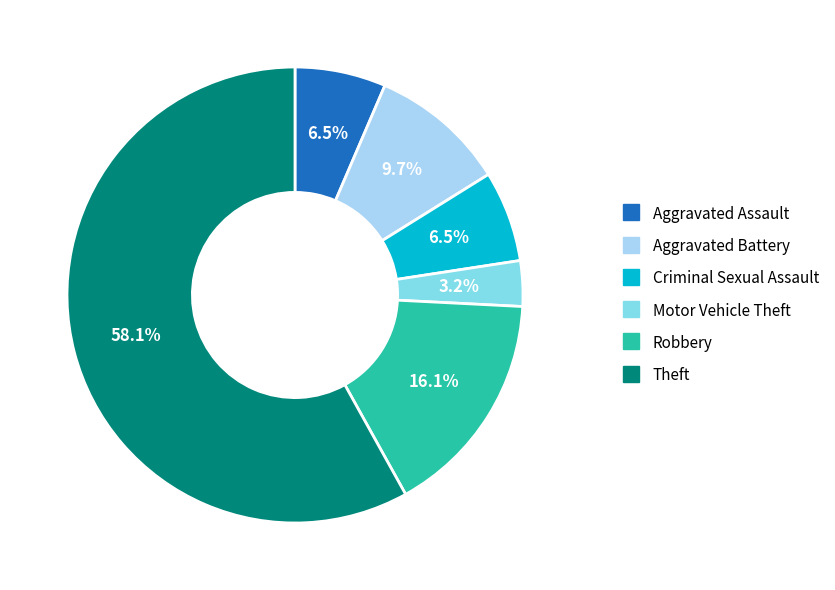

What is the smallest slice in the pie chart?

Motor Vehicle Theft